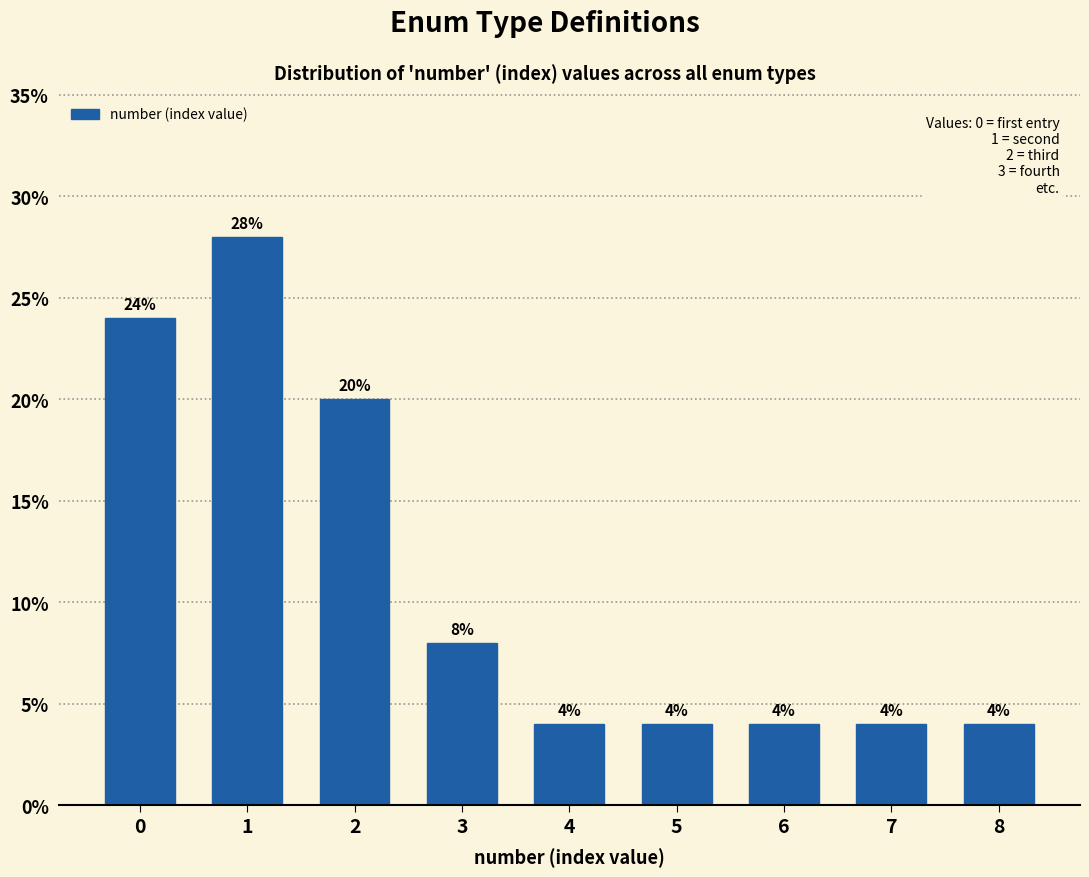

Reading left to right, what are all the values shown in this chart?

24.0	28.0	20.0	8.0	4.0	4.0	4.0	4.0	4.0